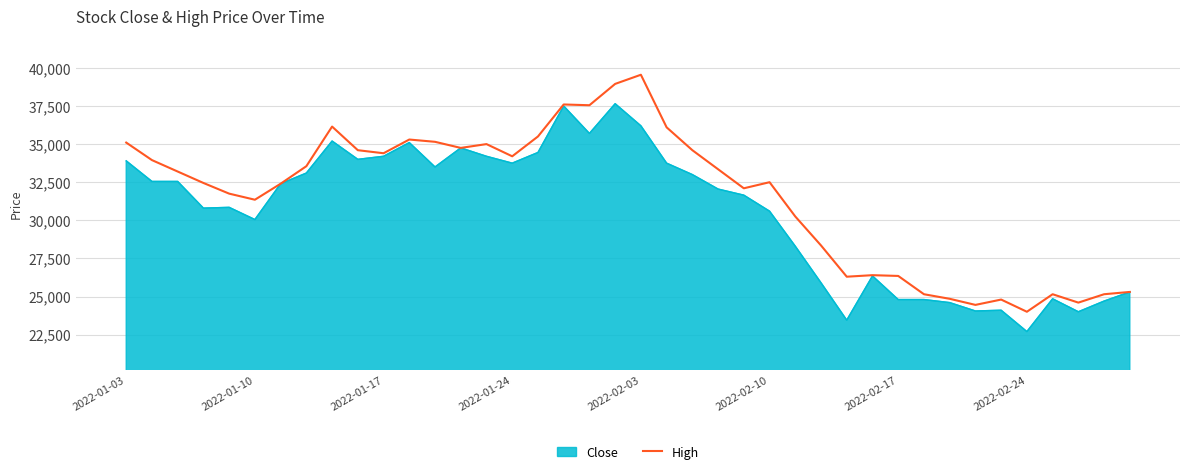

Rank the series by their maximum value, from lowest to highest.

Close, High